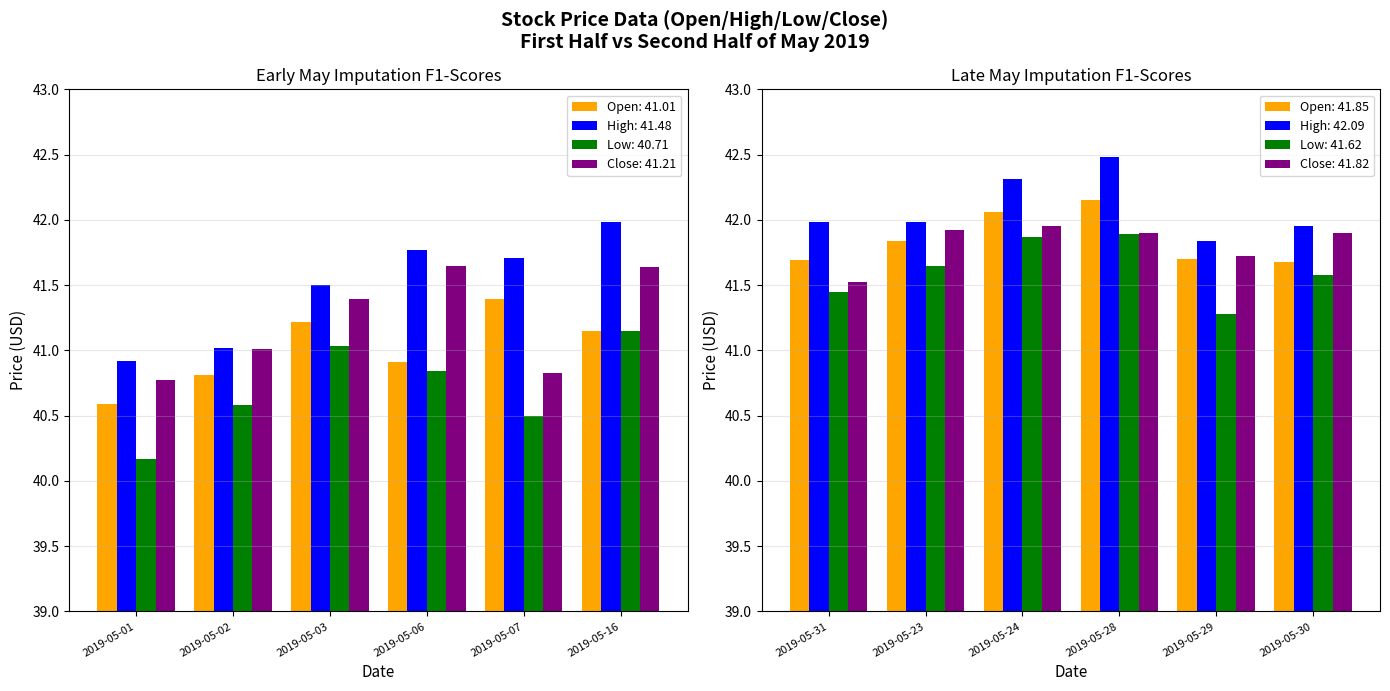

Which series has the widest spread of values?

Low